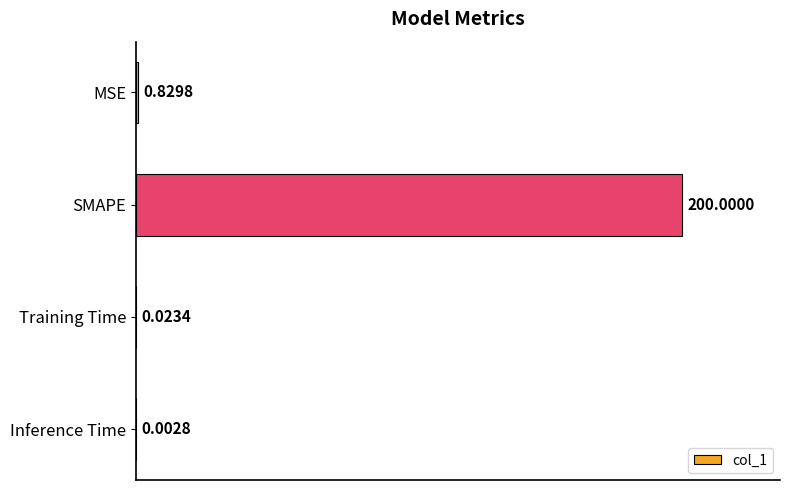

Which label corresponds to the largest value in the chart?

SMAPE